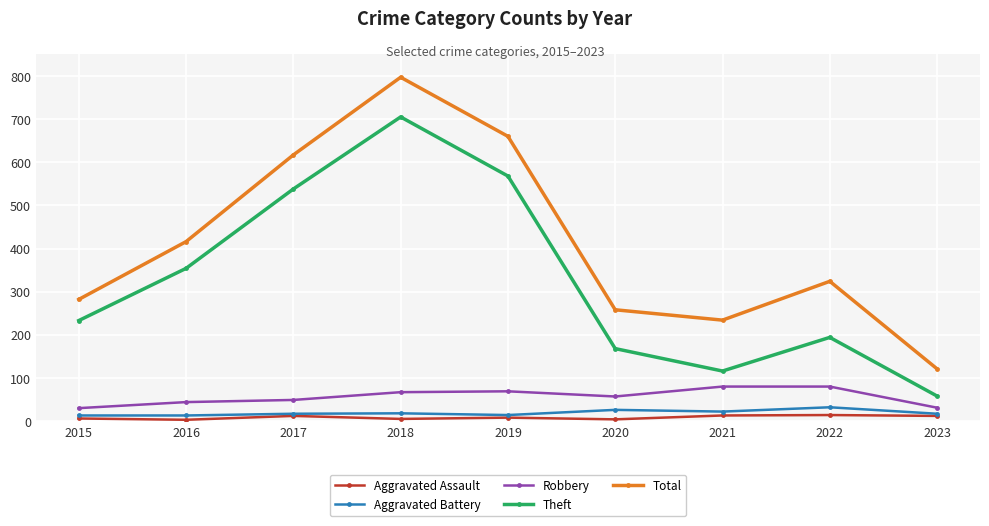

How many data points does each series have?

9